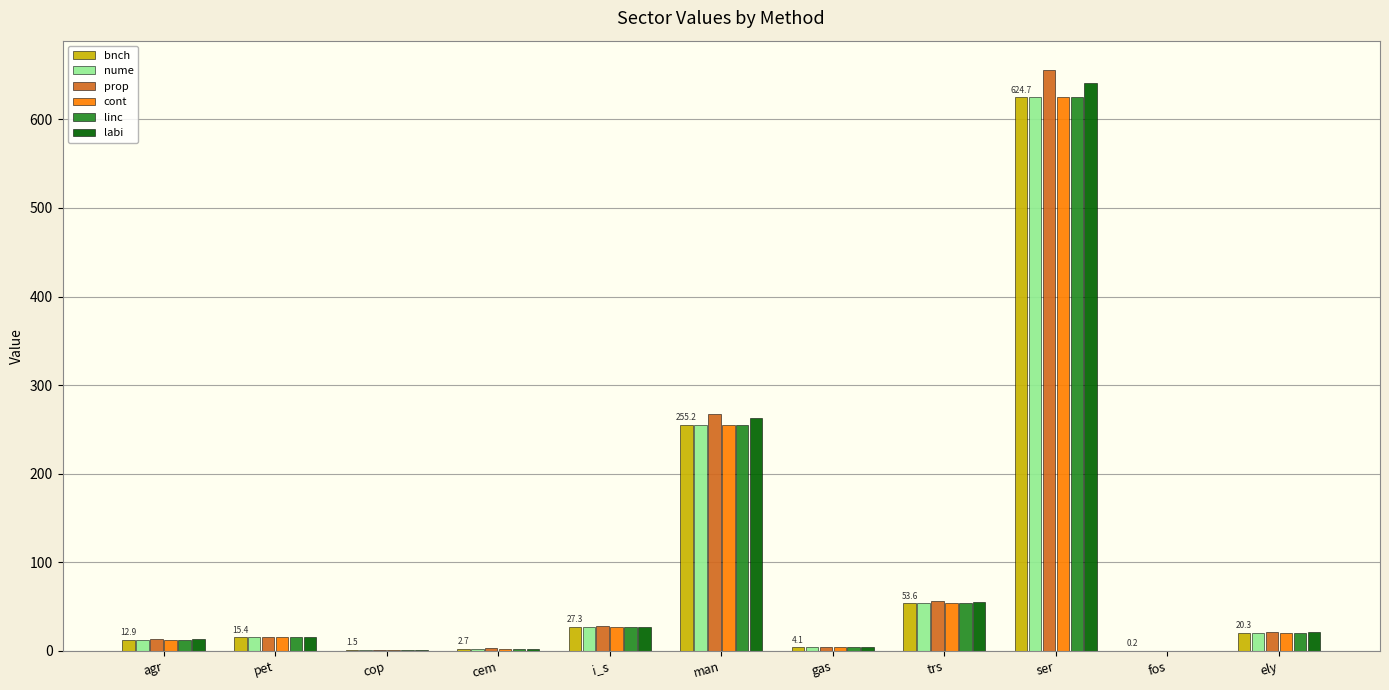

What is the maximum value for linc?

624.7